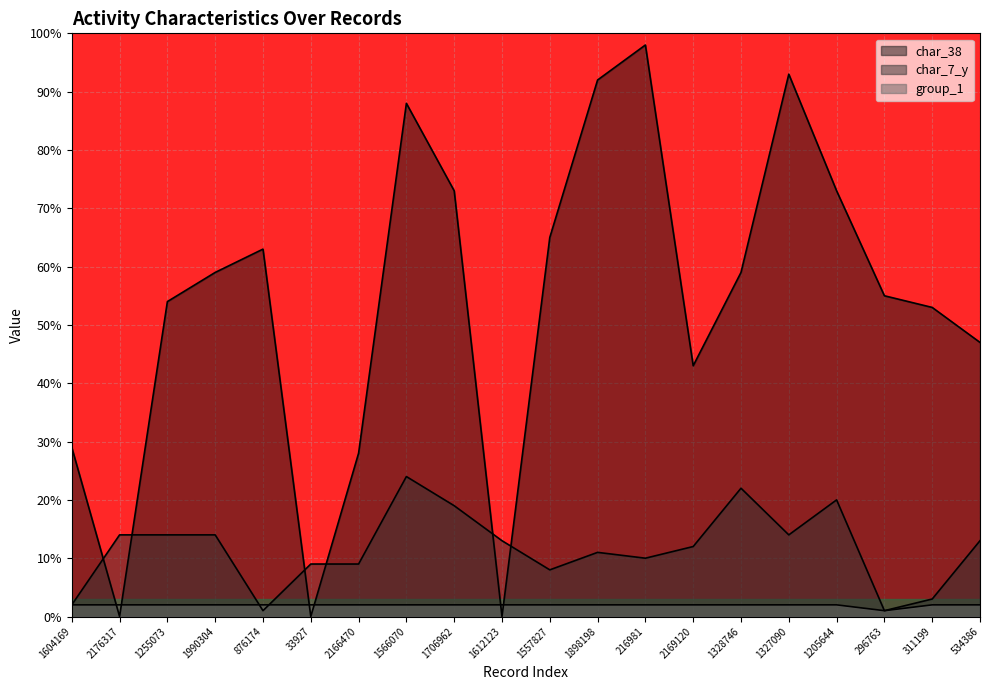

Reading left to right, what are all the values shown in this chart?

char_38: 29.0	0.0	54.0	59.0	63.0	0.0	28.0	88.0	73.0	0.0	65.0	92.0	98.0	43.0	59.0	93.0	73.0	55.0	53.0	47.0
char_7_y: 2.0	14.0	14.0	14.0	1.0	9.0	9.0	24.0	19.0	13.0	8.0	11.0	10.0	12.0	22.0	14.0	20.0	1.0	3.0	13.0
group_1: 2.0	2.0	2.0	2.0	2.0	2.0	2.0	2.0	2.0	2.0	2.0	2.0	2.0	2.0	2.0	2.0	2.0	1.0	2.0	2.0